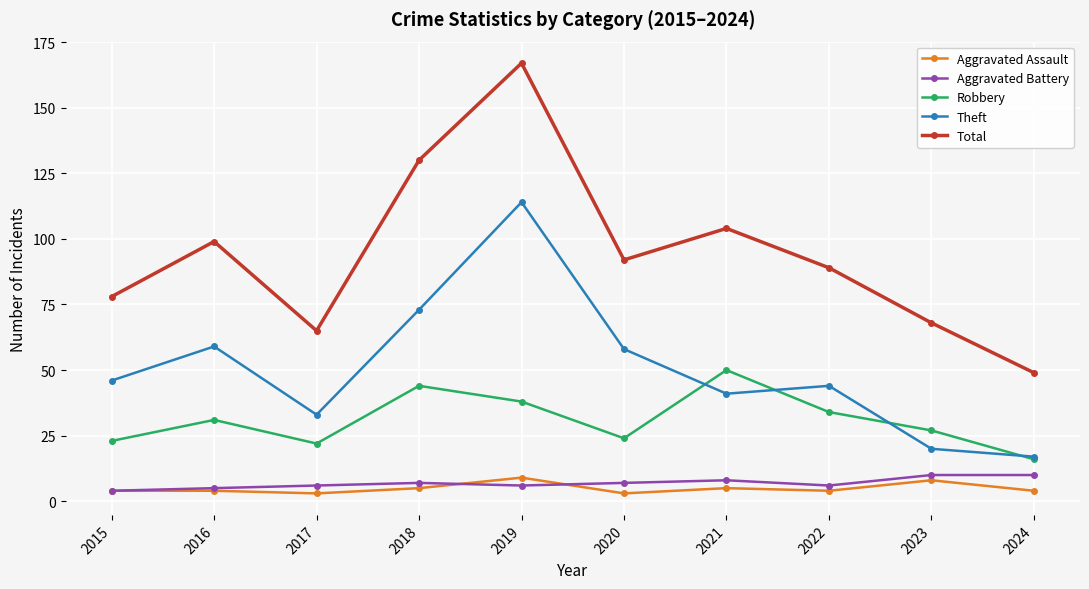

Reading left to right, extract all data points from this chart.

Aggravated Assault: 4	4	3	5	9	3	5	4	8	4
Aggravated Battery: 4	5	6	7	6	7	8	6	10	10
Robbery: 23	31	22	44	38	24	50	34	27	16
Theft: 46	59	33	73	114	58	41	44	20	17
Total: 78	99	65	130	167	92	104	89	68	49